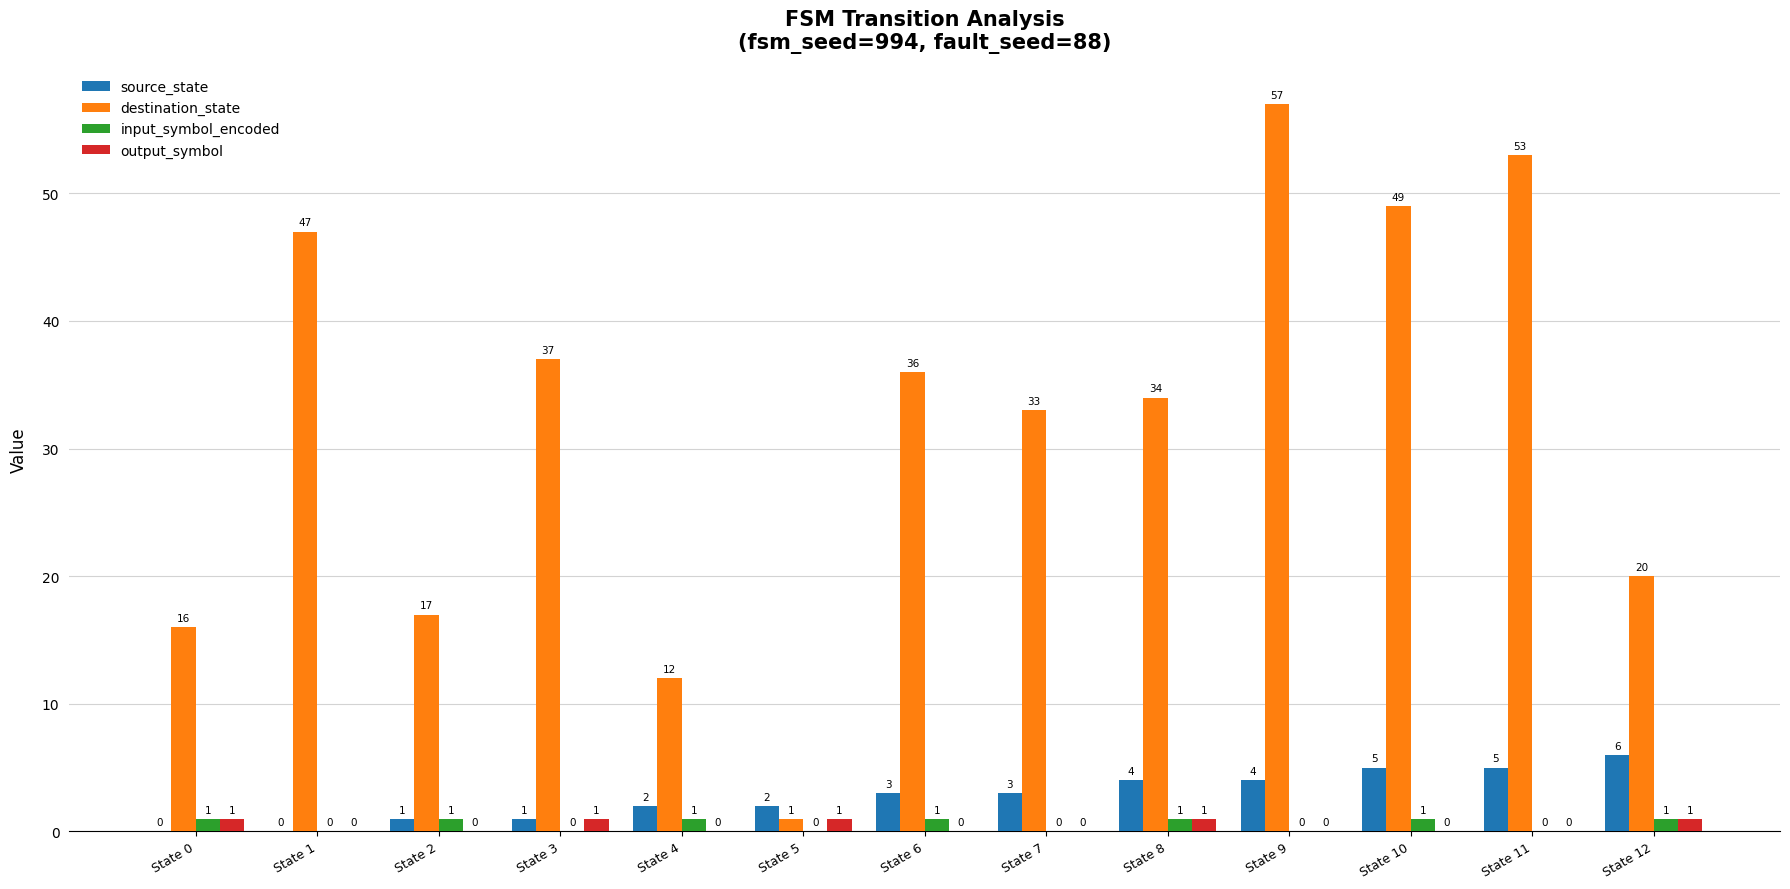

How many source_state values are between 1 and 4?

8